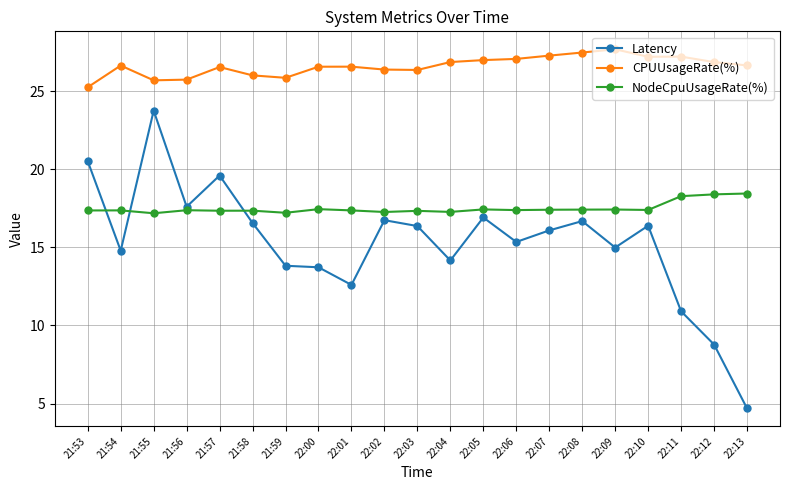

True or false: CPUUsageRate(%) and NodeCpuUsageRate(%) cross at least once.

False